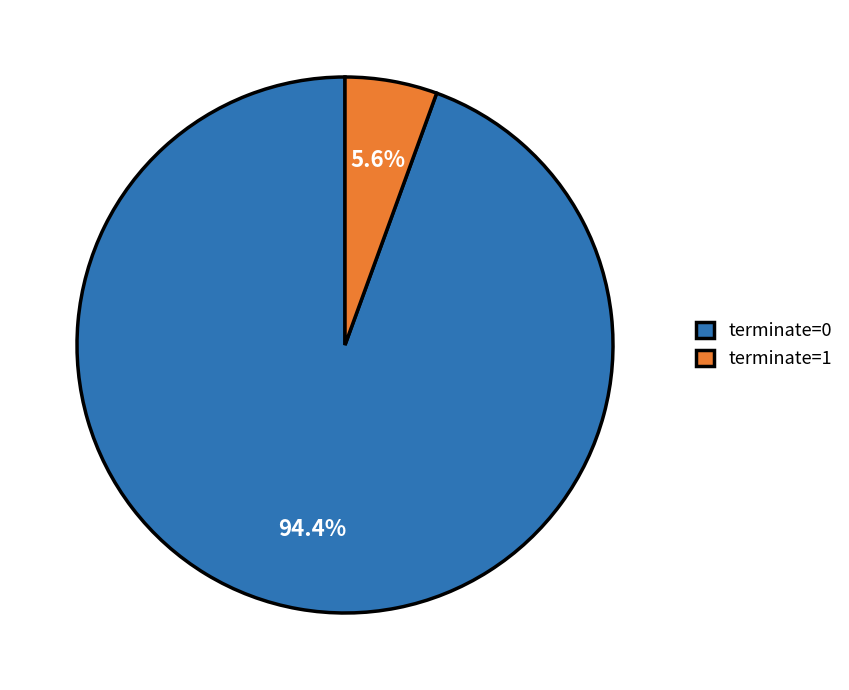

How many slices are in this pie chart?

2